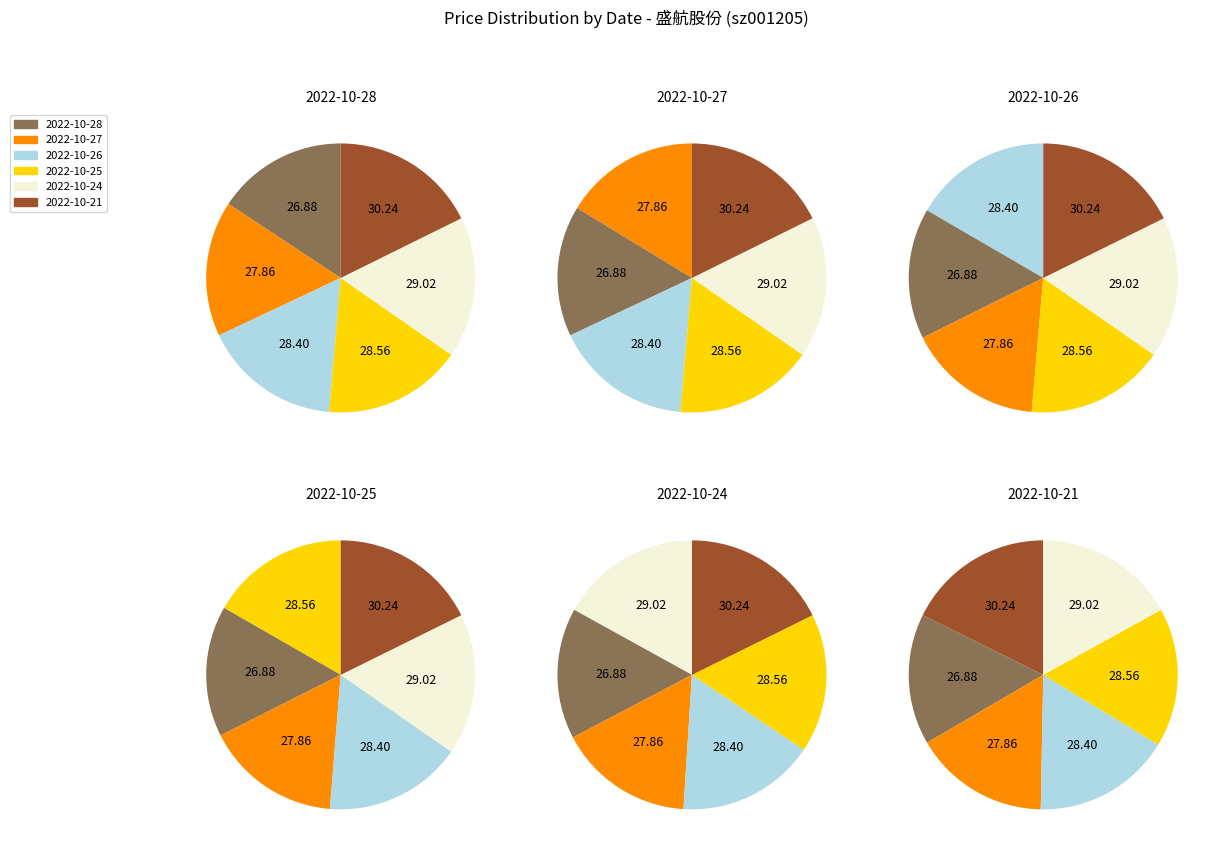

Count the number of slices in the pie.

6